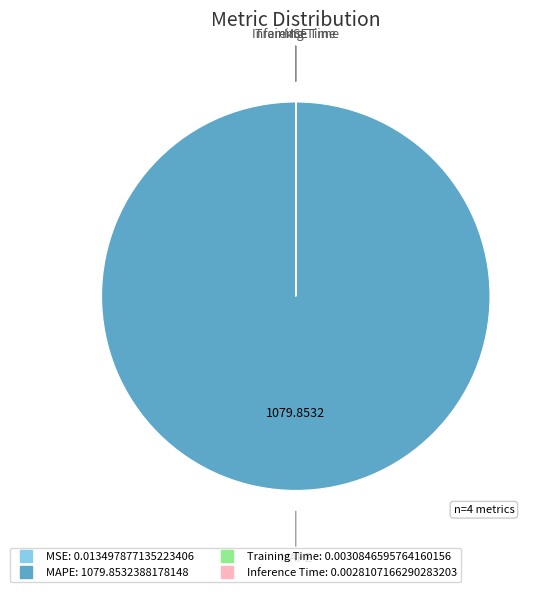

Is there any slice that represents more than half of the pie?

Yes